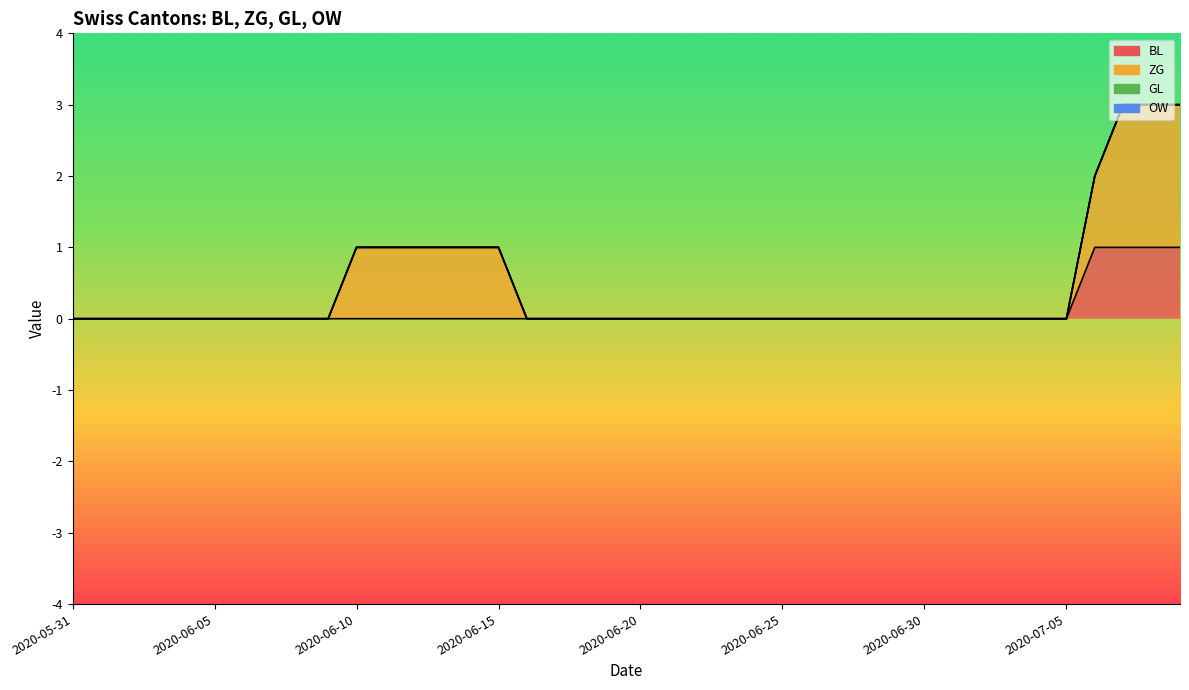

True or false: ZG and BL cross at least once.

False